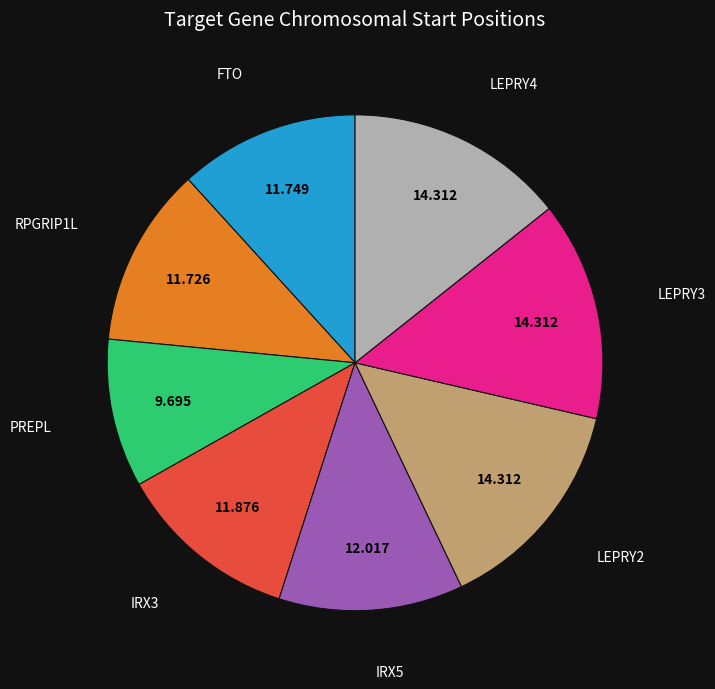

The IRX5 slice represents 12% of the pie. True or false?

True